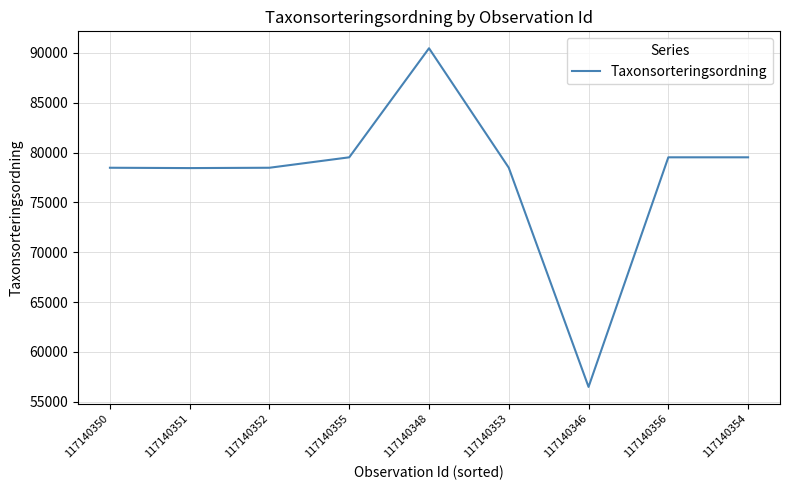

What is the greatest value displayed?

90463